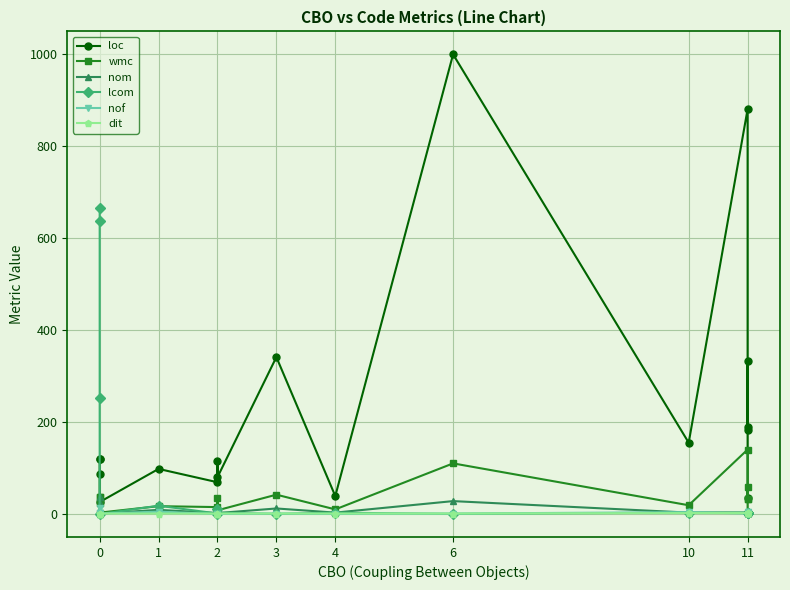

How many times do nof and lcom cross each other?

8